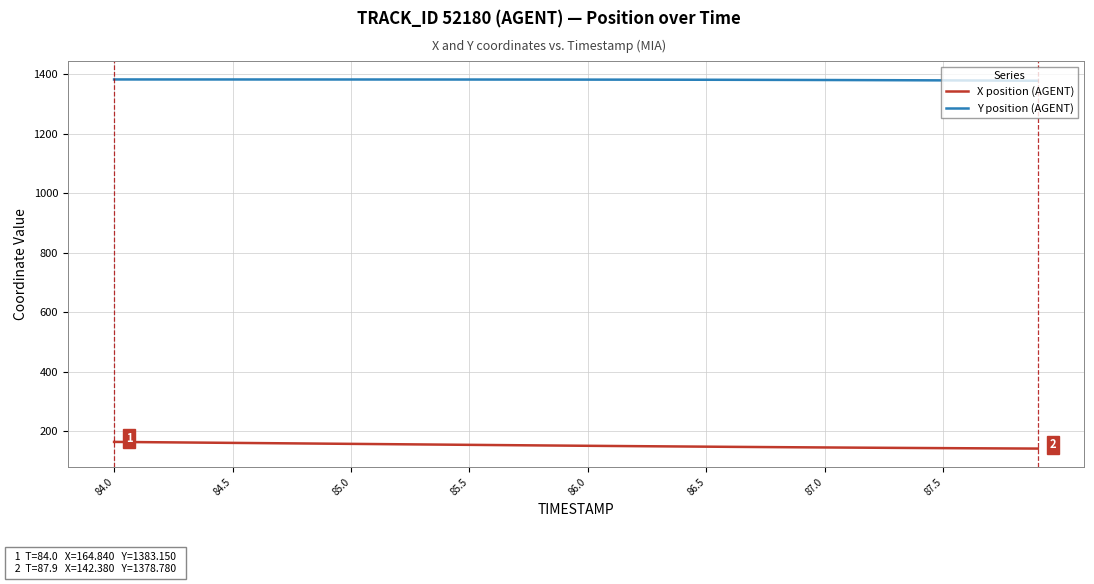

Does the chart have visible grid lines?

Yes